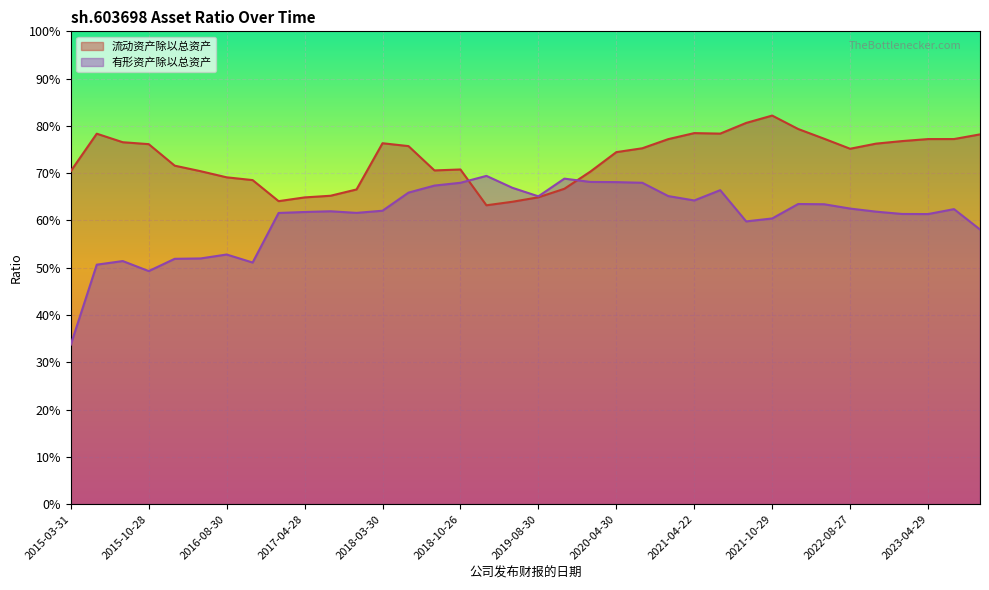

How many interior local peaks does the 流动资产除以总资产 series have?

5